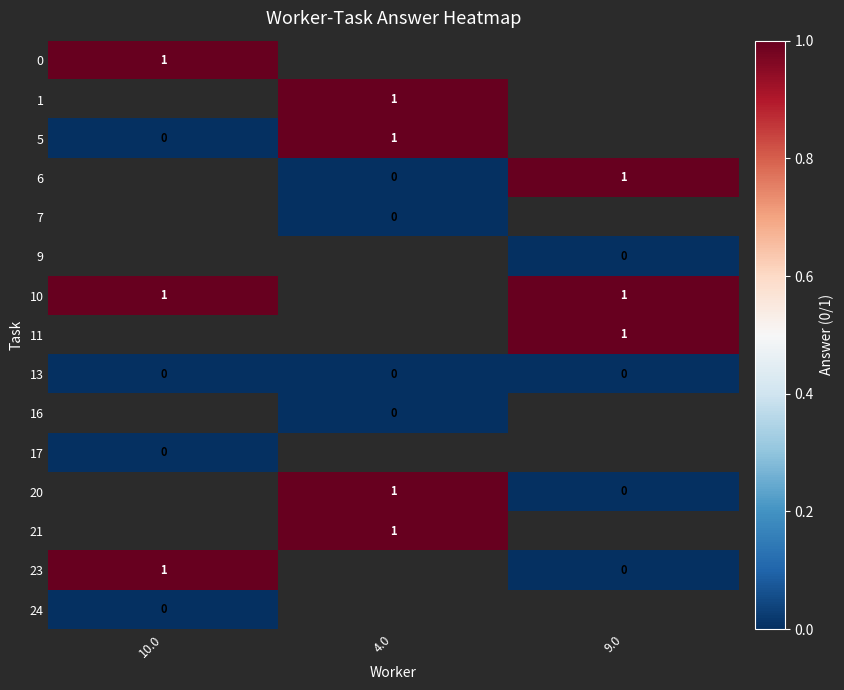

Is the value of 6 at 4.0 greater than the value of 10 at 9.0?

No